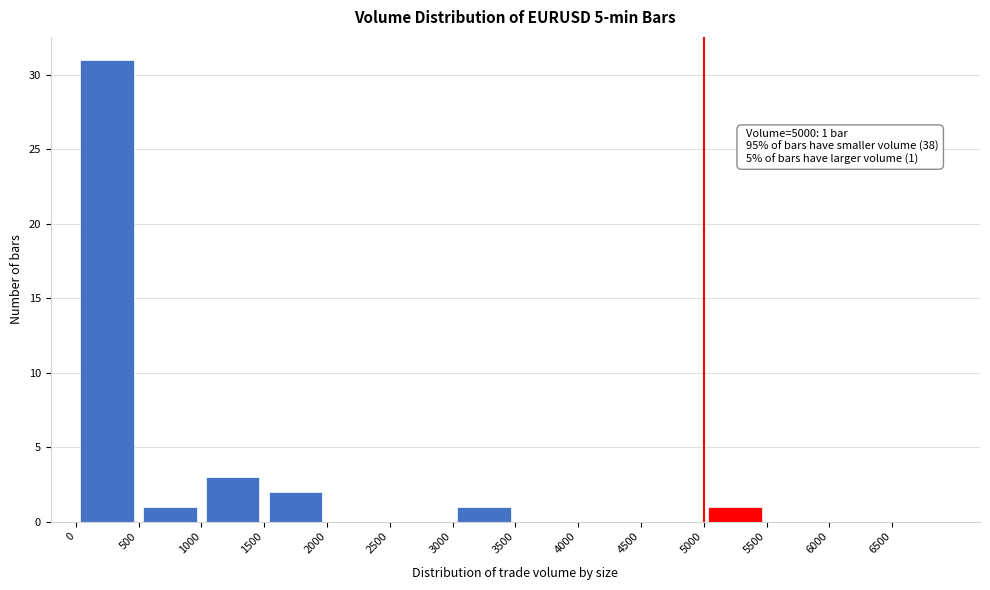

Which range on the x-axis has the tallest bar?

0 to 500